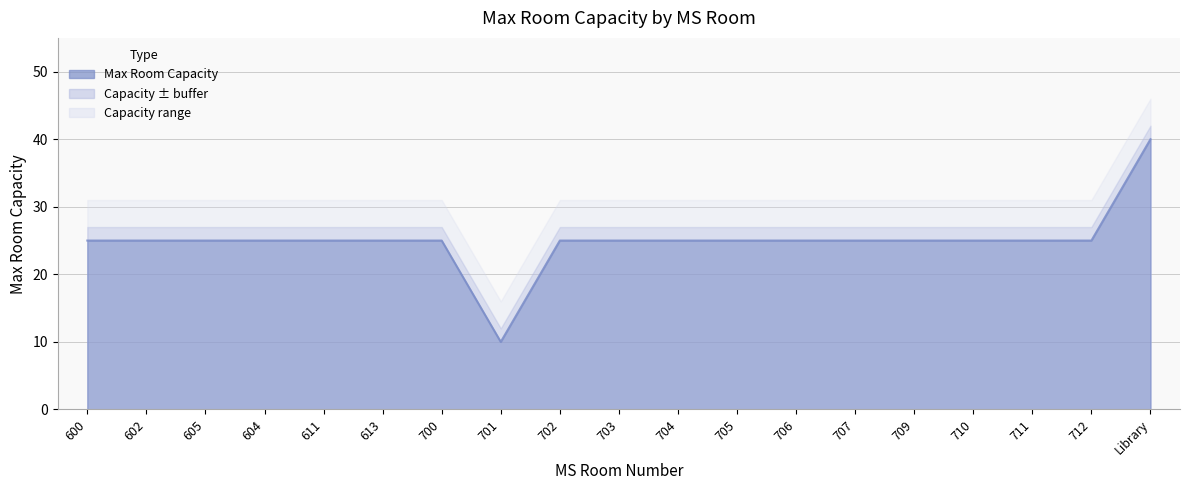

Where is the data nearest to the value 25?

600